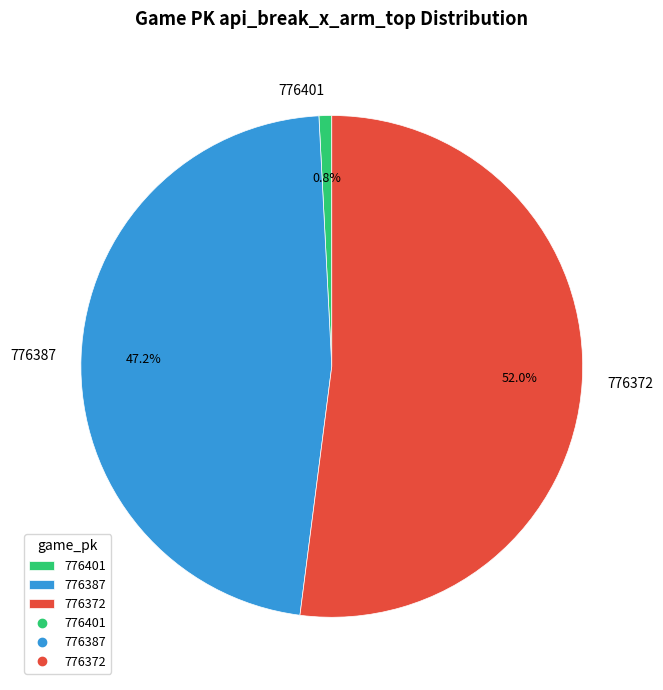

Is there a majority slice in this chart?

Yes